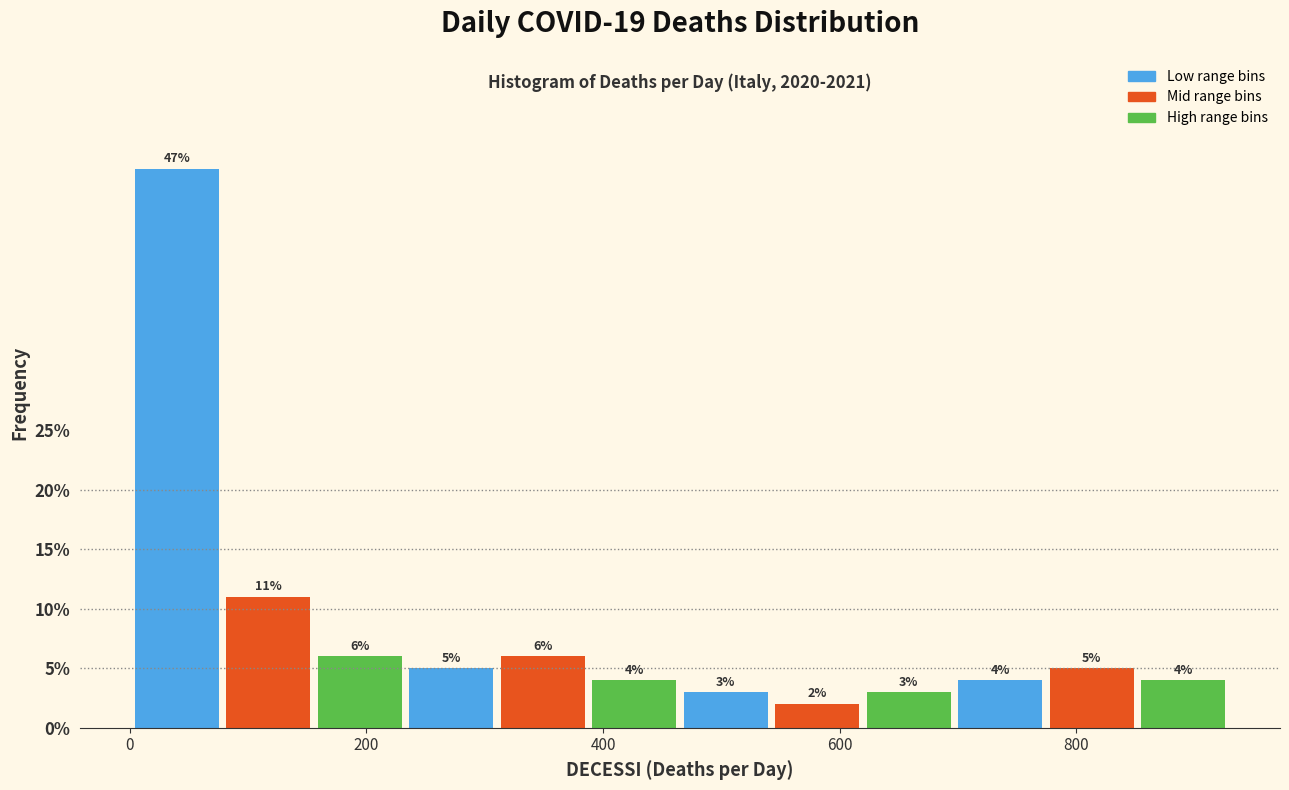

Around what value on the x-axis is the tallest bar? Give the approximate position of its centre, as read against the axis.

40